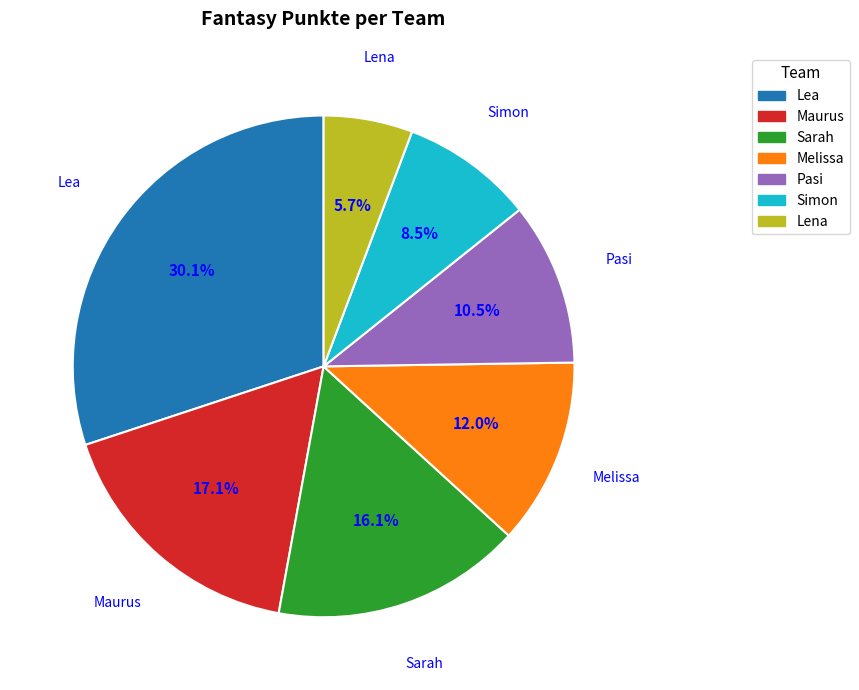

What is the total percentage of Simon and Lea?

38.6%